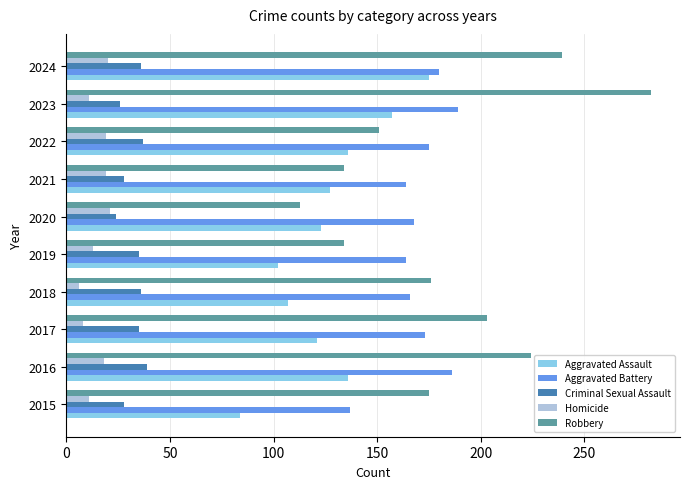

The value of Aggravated Assault at 2019 is 154. True or false?

False